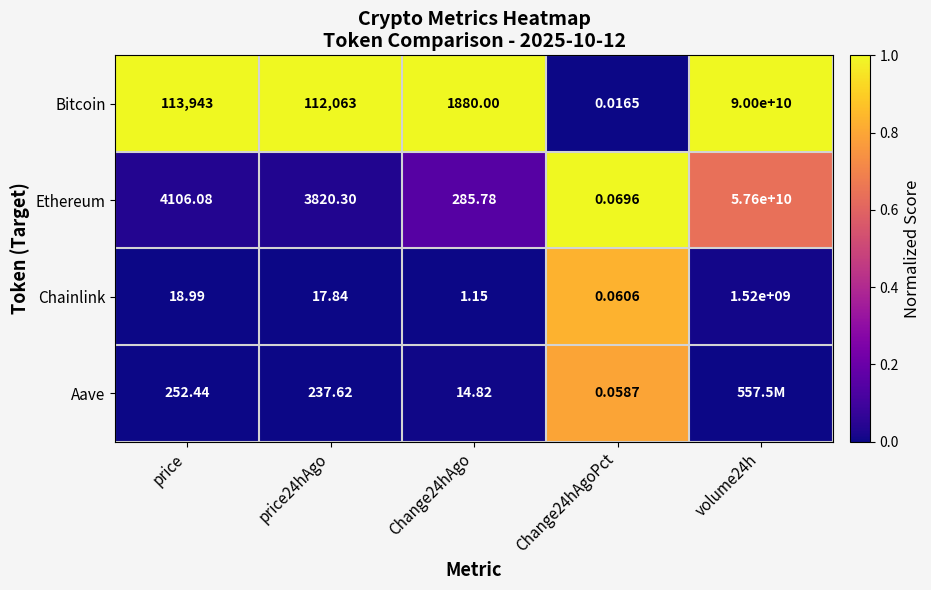

How many data points in Bitcoin are less than 112063?

2